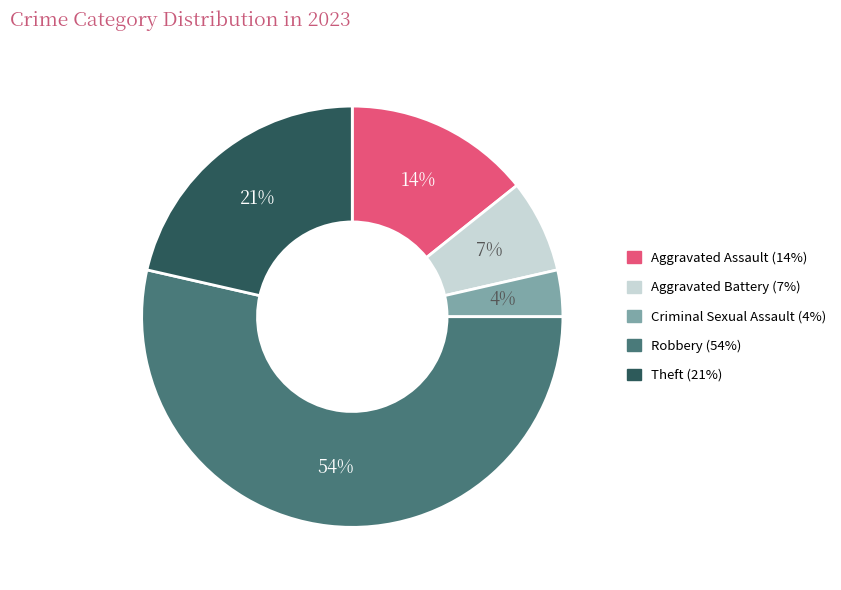

To the nearest percent, what is the average slice percentage?

20%